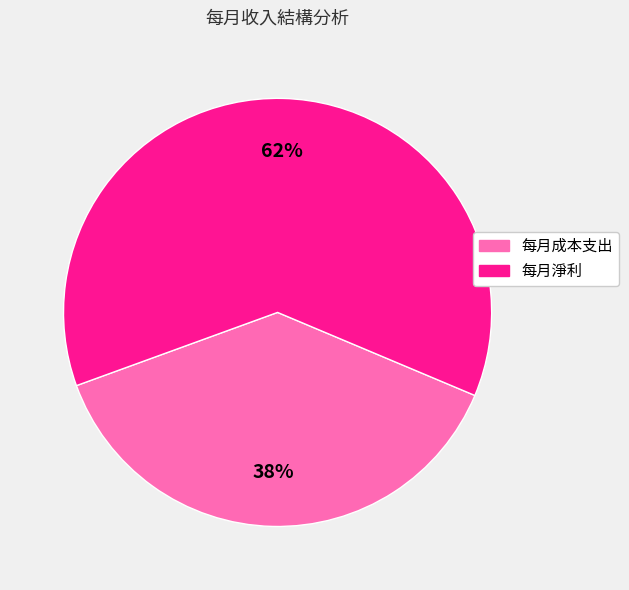

How many segments does this pie chart have?

2